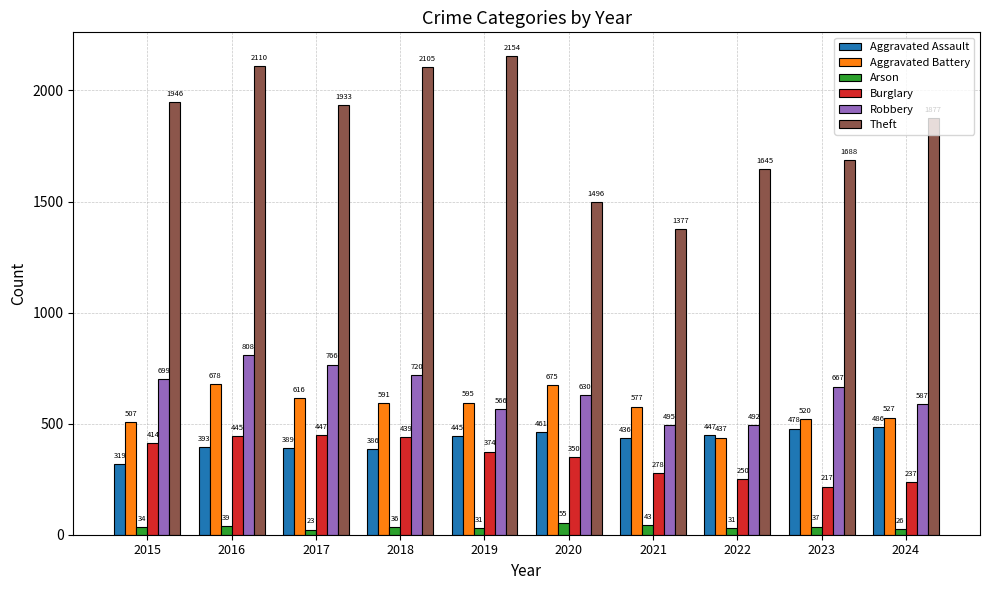

Reading left to right, transcribe all the data shown in this chart.

Aggravated Assault: 2015=319	2016=393	2017=389	2018=386	2019=445	2020=461	2021=436	2022=447	2023=478	2024=486
Aggravated Battery: 2015=507	2016=678	2017=616	2018=591	2019=595	2020=675	2021=577	2022=437	2023=520	2024=527
Arson: 2015=34	2016=39	2017=23	2018=36	2019=31	2020=55	2021=43	2022=31	2023=37	2024=26
Burglary: 2015=414	2016=445	2017=447	2018=439	2019=374	2020=350	2021=278	2022=250	2023=217	2024=237
Robbery: 2015=699	2016=808	2017=766	2018=720	2019=566	2020=630	2021=495	2022=492	2023=667	2024=587
Theft: 2015=1946	2016=2110	2017=1933	2018=2105	2019=2154	2020=1496	2021=1377	2022=1645	2023=1688	2024=1877